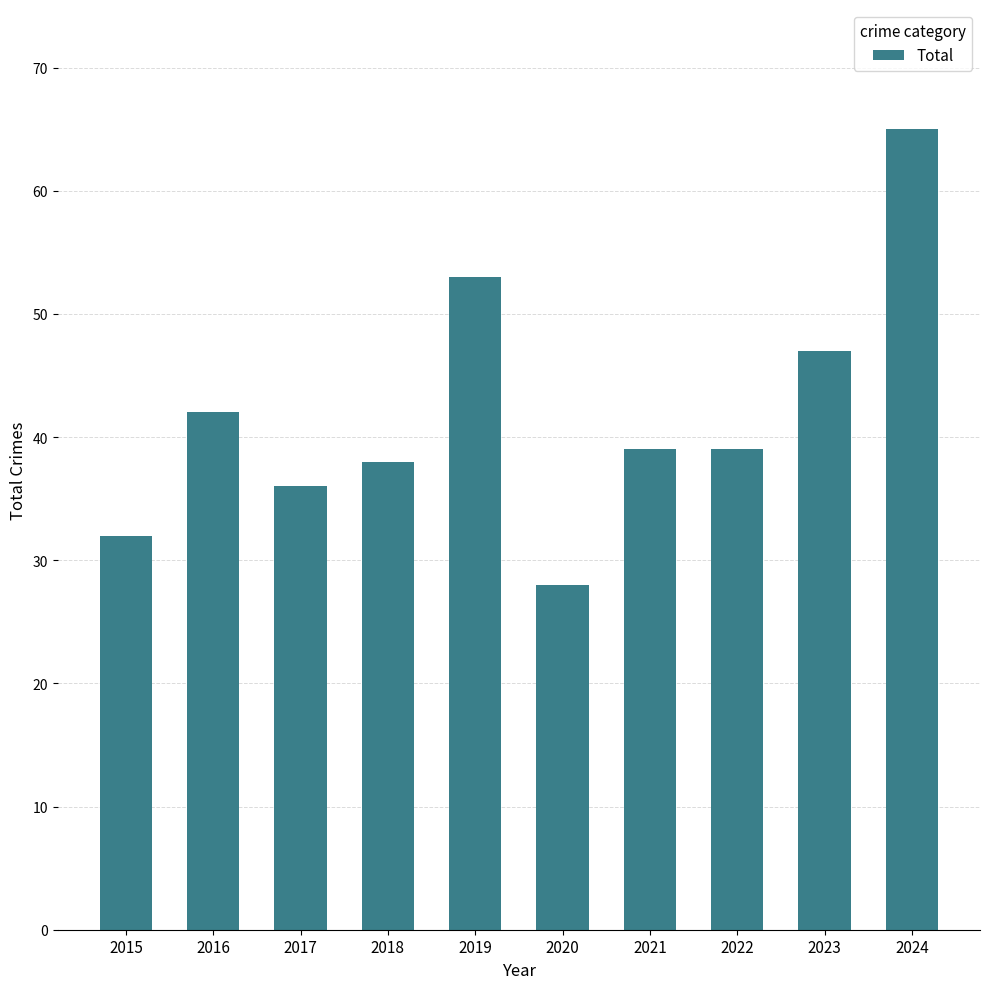

Does the chart contain any negative values?

No